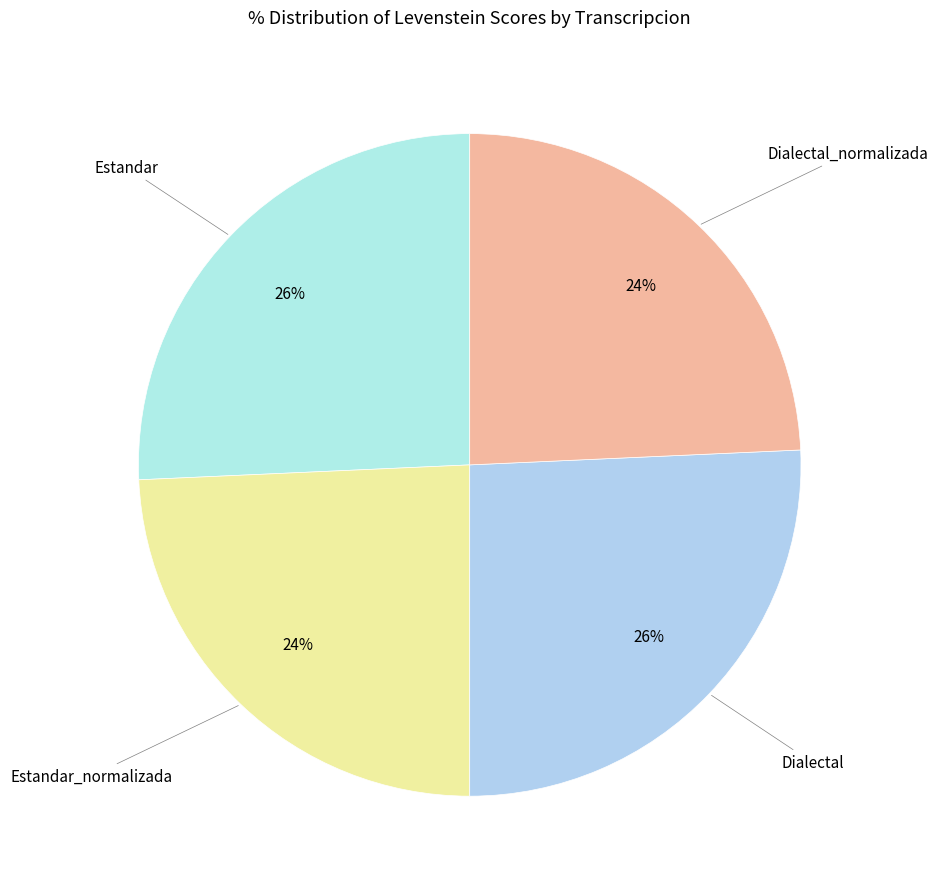

How many slices are in this pie chart?

4